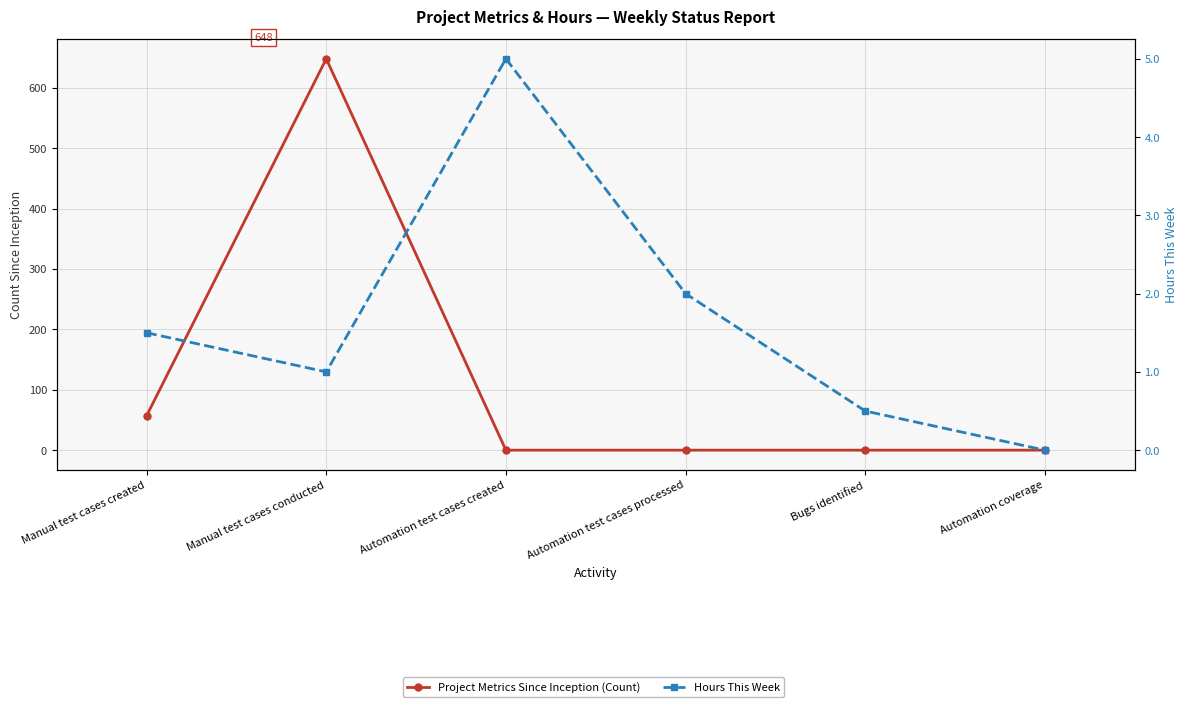

How many lines are shown in the chart?

2